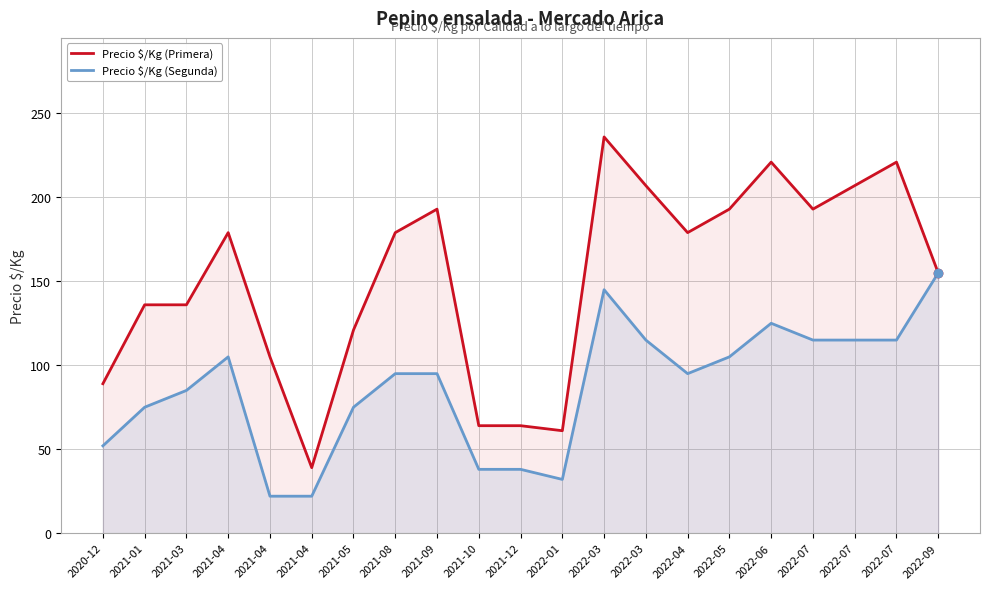

What is the sum of all Precio $/Kg (Segunda) values?

1819